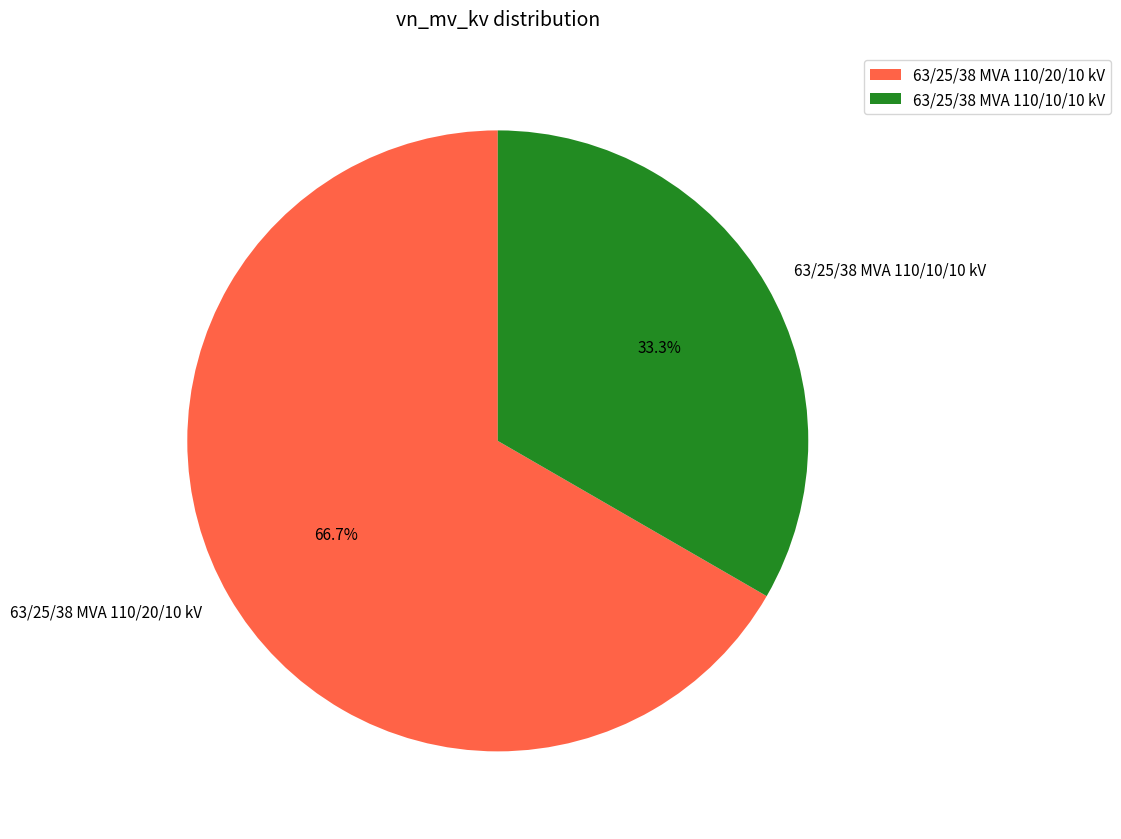

Combined, what portion of the pie is 63/25/38 MVA 110/10/10 kV and 63/25/38 MVA 110/20/10 kV?

100.0%